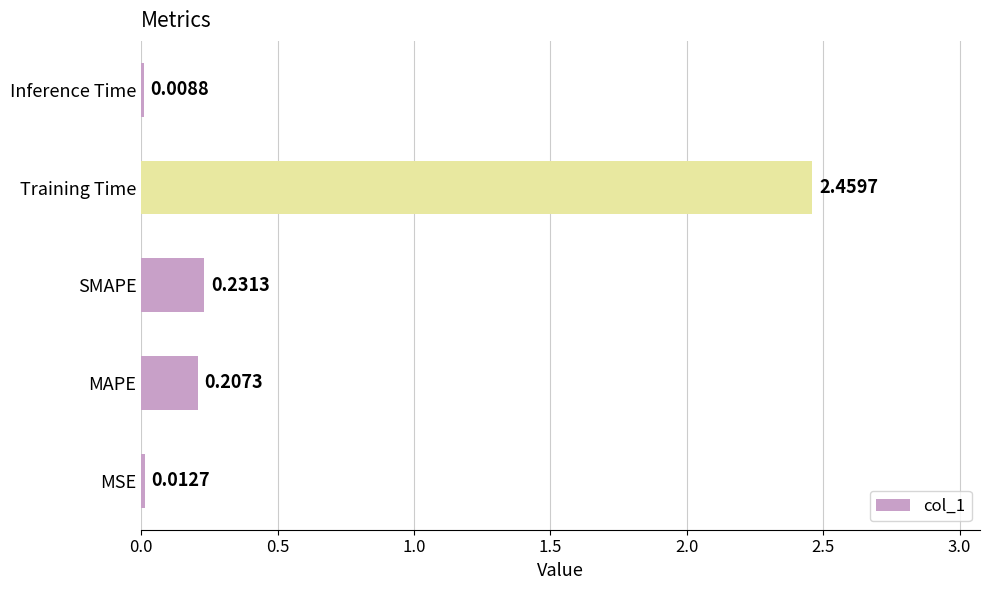

What is the sum of all values?

2.9